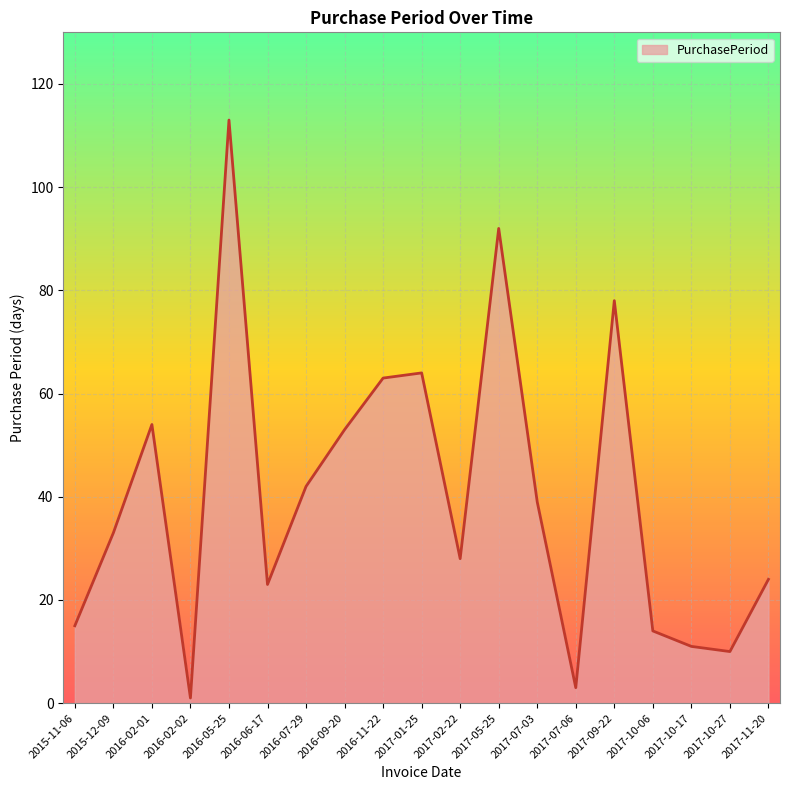

True or false: the data shows 72 at 2016-07-29.

False